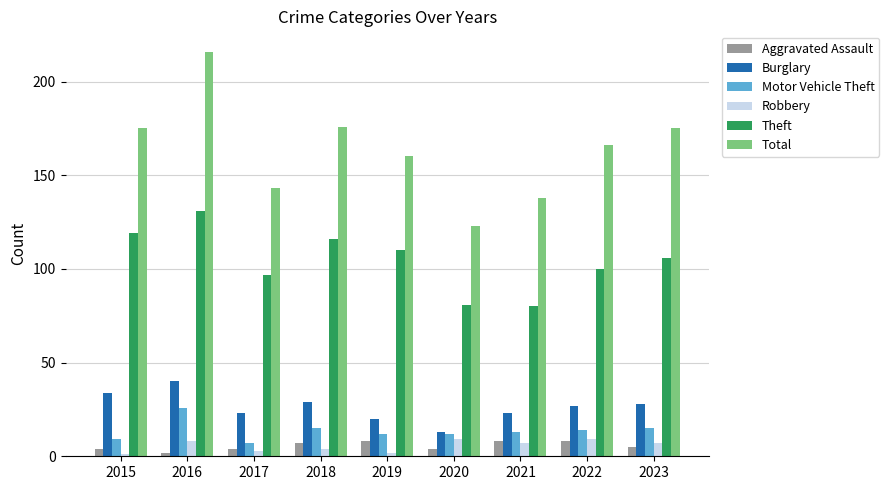

True or false: Theft has a value of 116 at 2018.

True